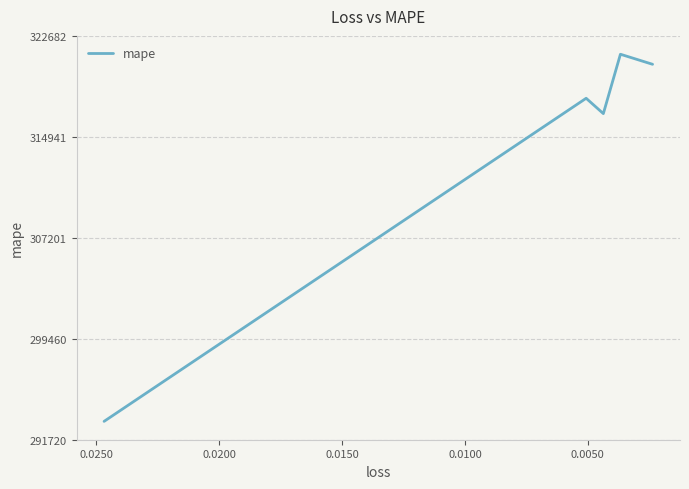

Where is the first local maximum?

0.0050